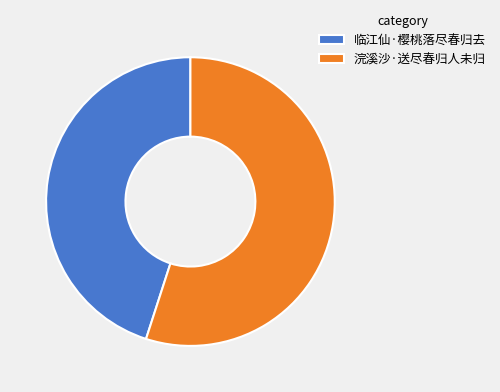

Combined, do 浣溪沙·送尽春归人未归 and 临江仙·樱桃落尽春归去 account for over 50%?

Yes